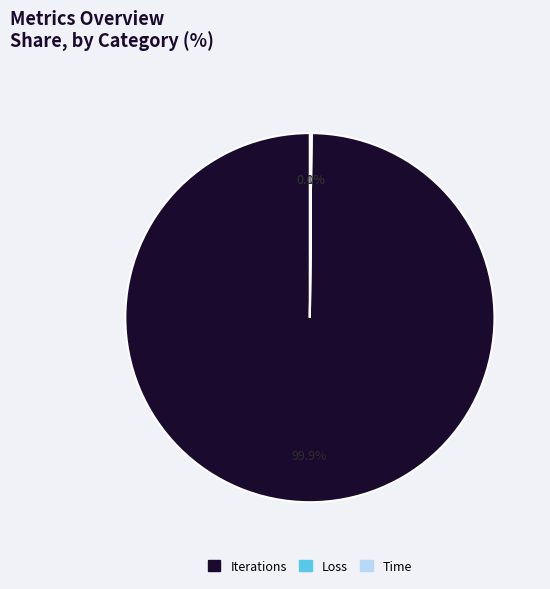

What is the largest slice in the pie chart?

Iterations